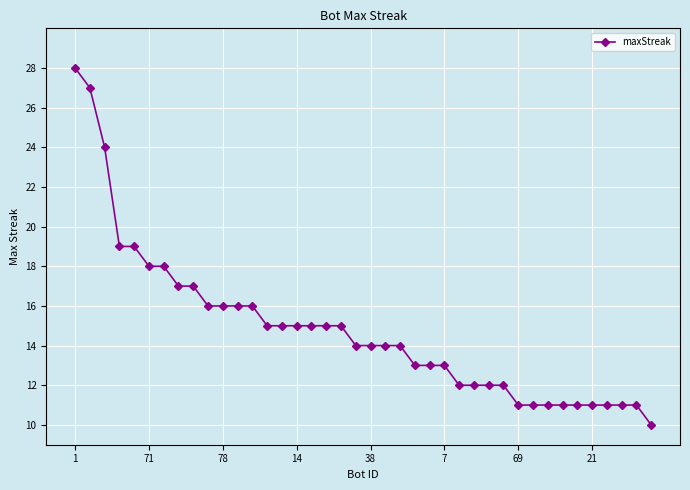

Reading left to right, extract all data points from this chart.

28	27	24	19	19	18	18	17	17	16	16	16	16	15	15	15	15	15	15	14	14	14	14	13	13	13	12	12	12	12	11	11	11	11	11	11	11	11	11	10